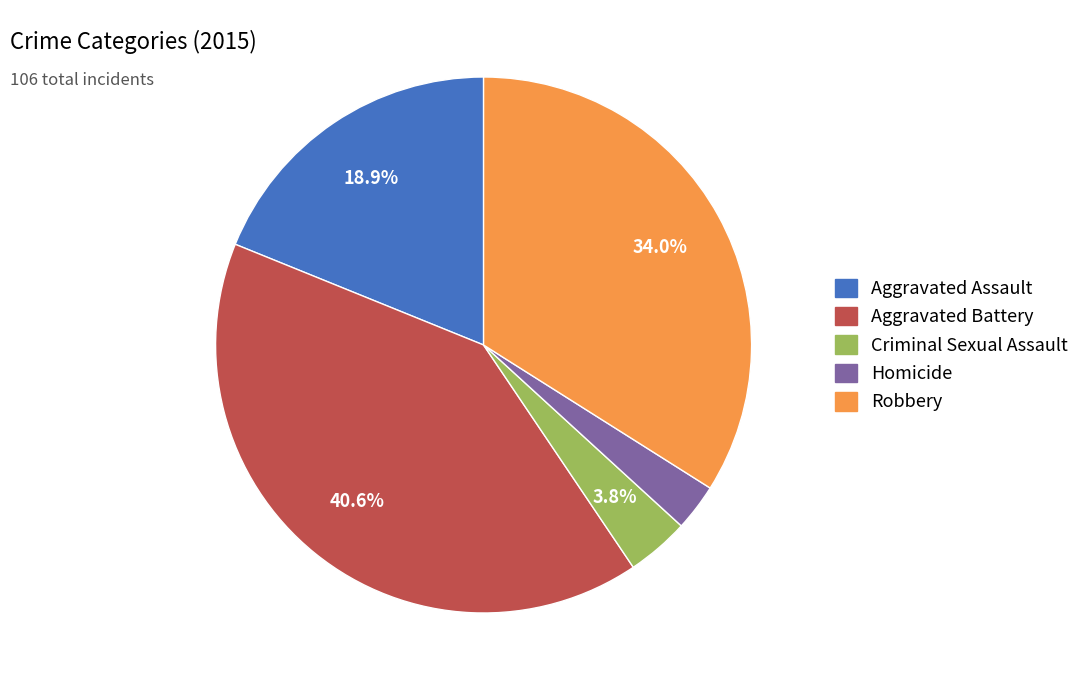

Rank the categories by value from highest to lowest.

Aggravated Battery, Robbery, Aggravated Assault, Criminal Sexual Assault, Homicide